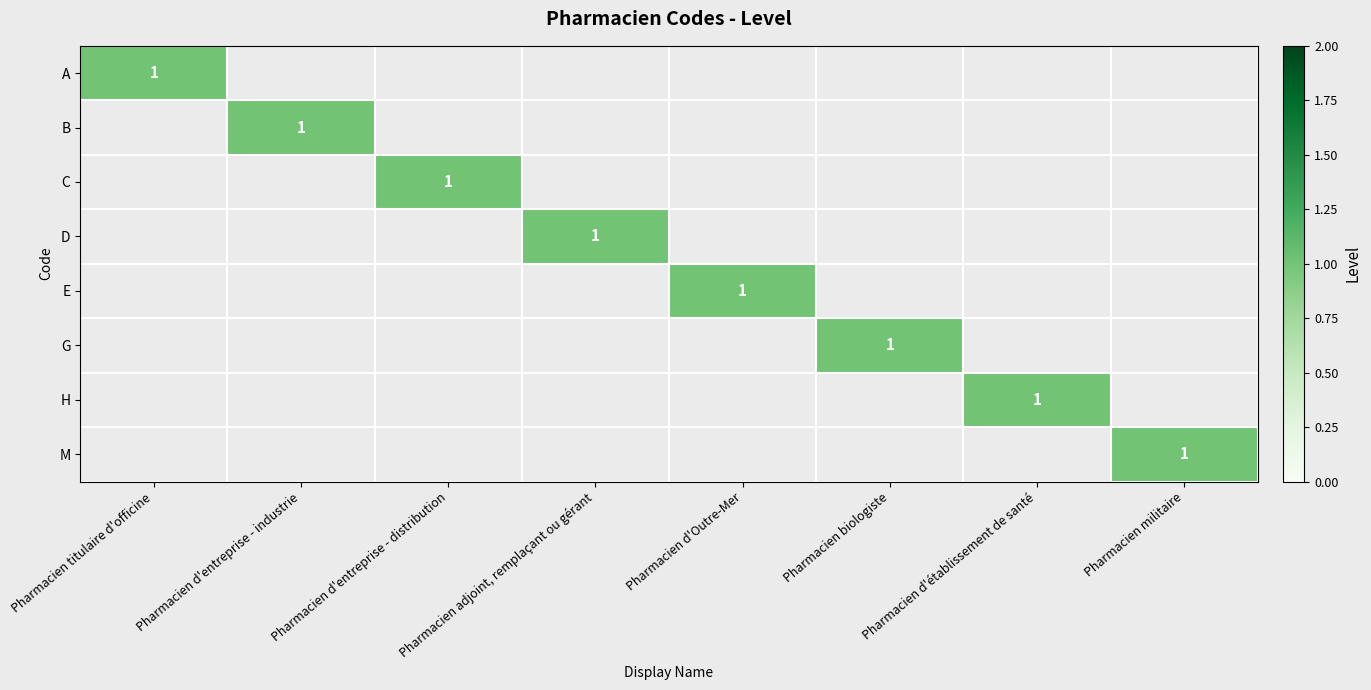

True or false: A has a value of 2 at Pharmacien titulaire d'officine.

False